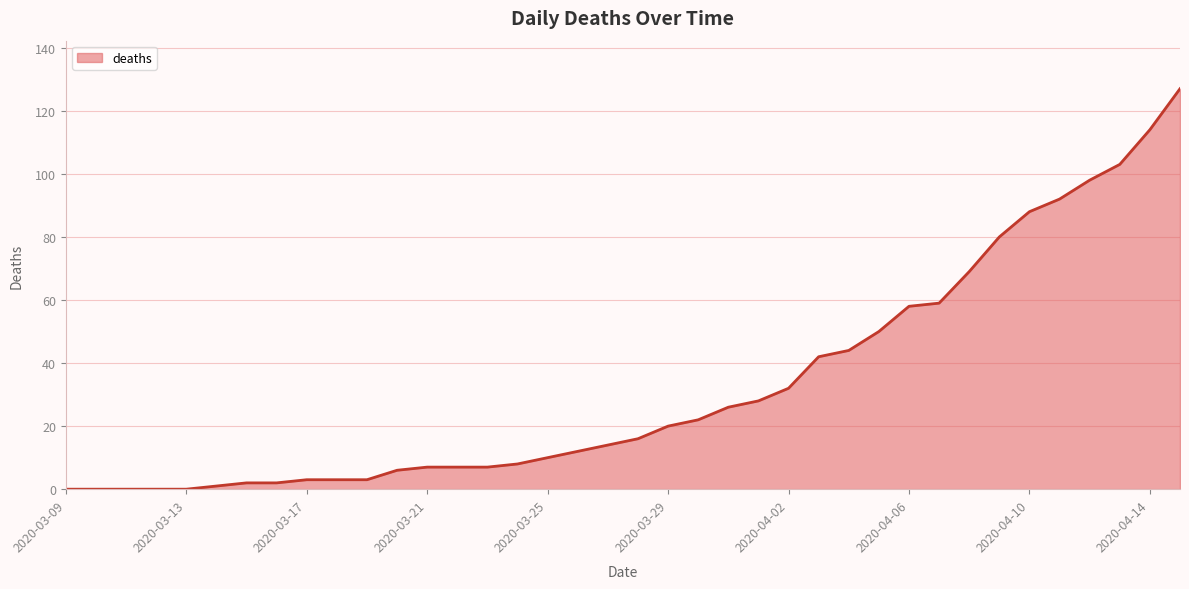

How many values are below 16?

19